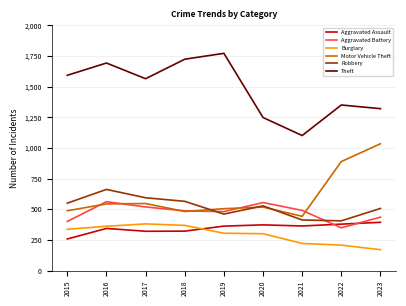

What is the average value of the Robbery series?

521